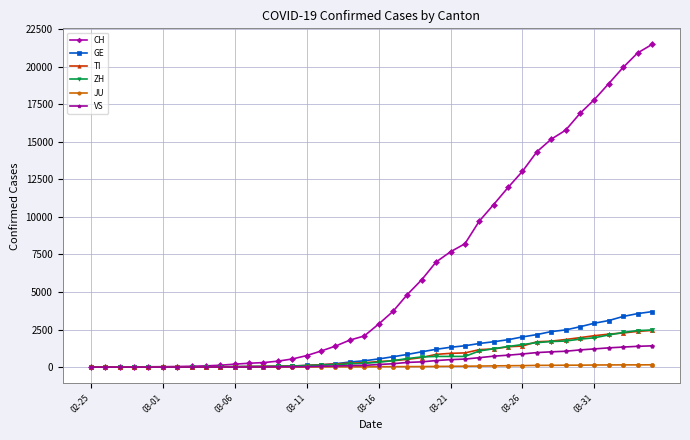

What is the difference between the maximum and minimum values in the TI series?

2442